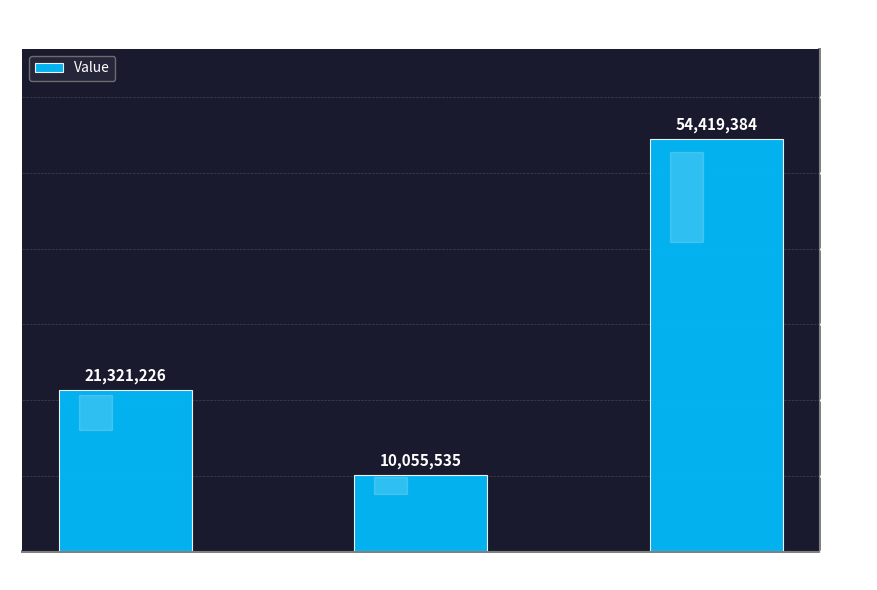

What is the sum of the values at Household Surplus and Unmet Demand?

64474919.6